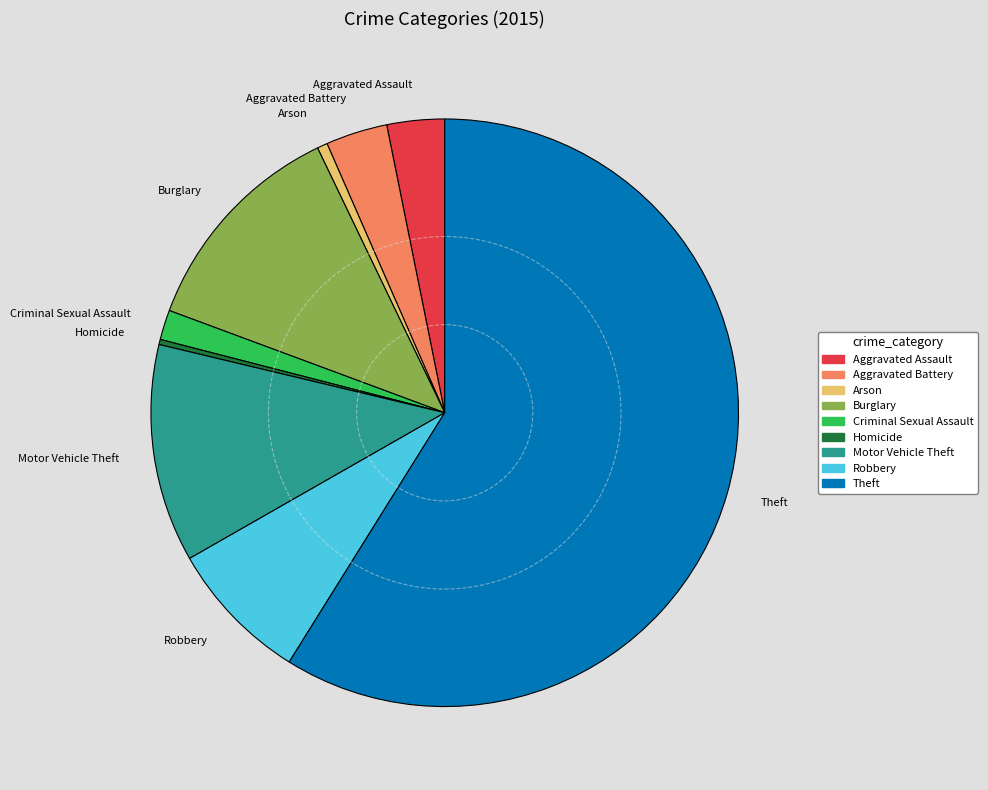

Is there any slice that represents more than half of the pie?

Yes